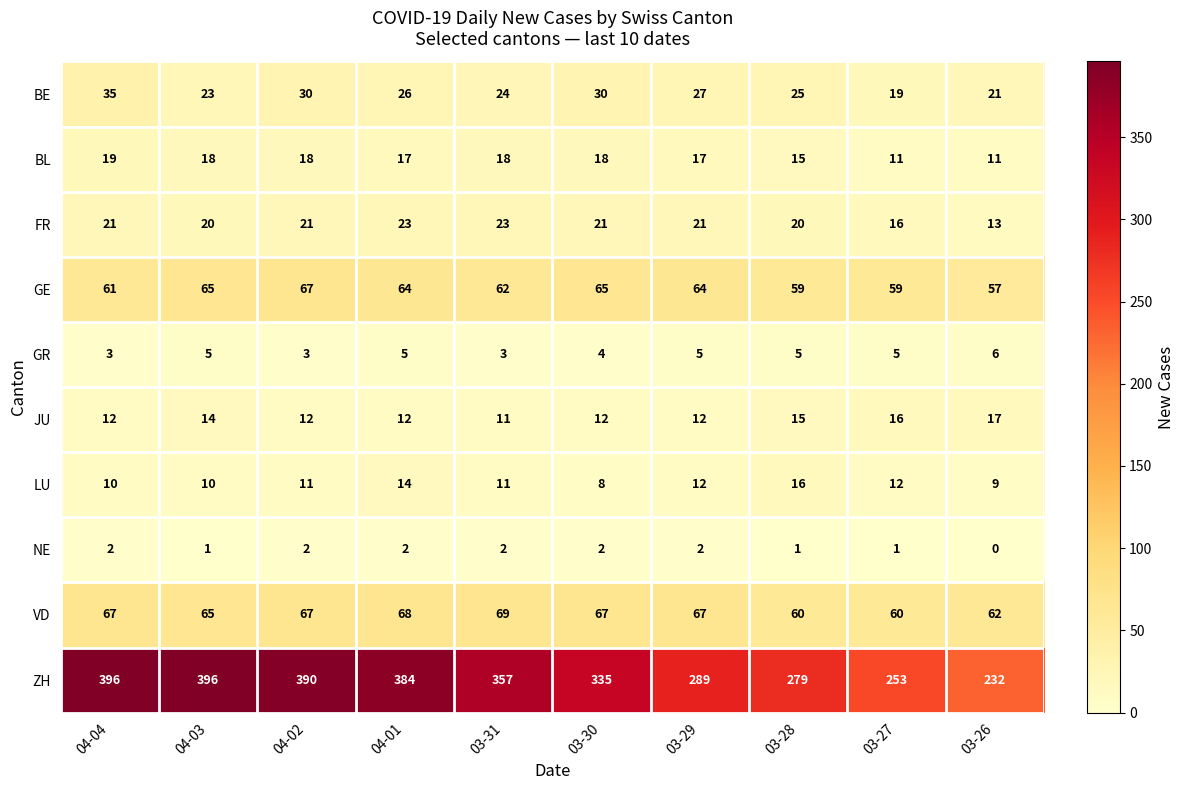

Count the number of data series in this chart.

10